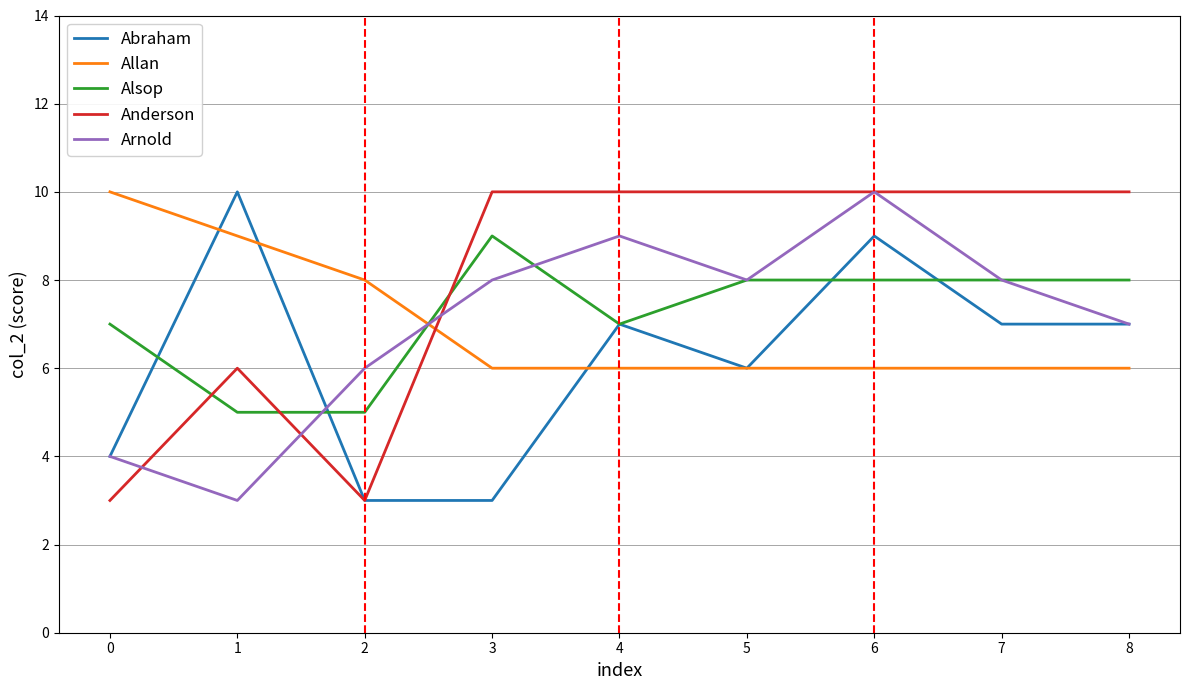

After their last crossing, which series has the higher values: Allan or Anderson?

Anderson